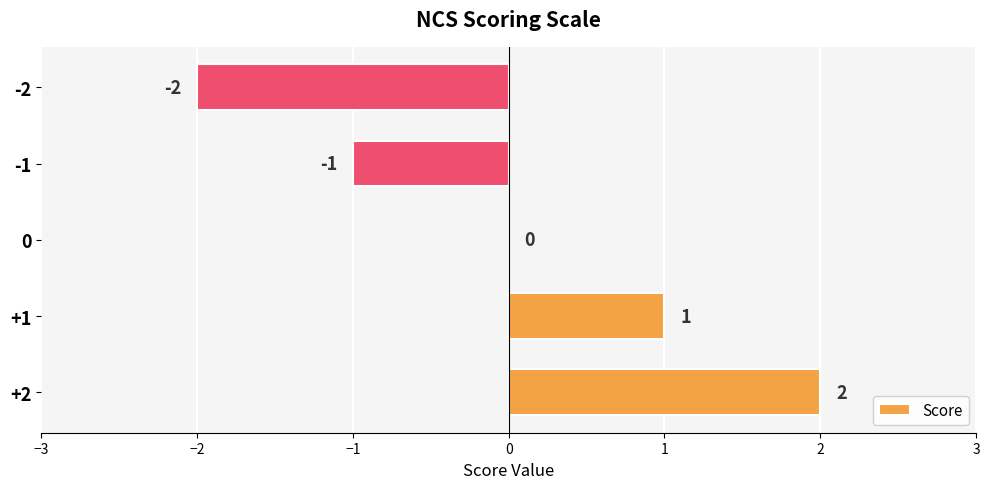

How many categories are shown in the chart?

5